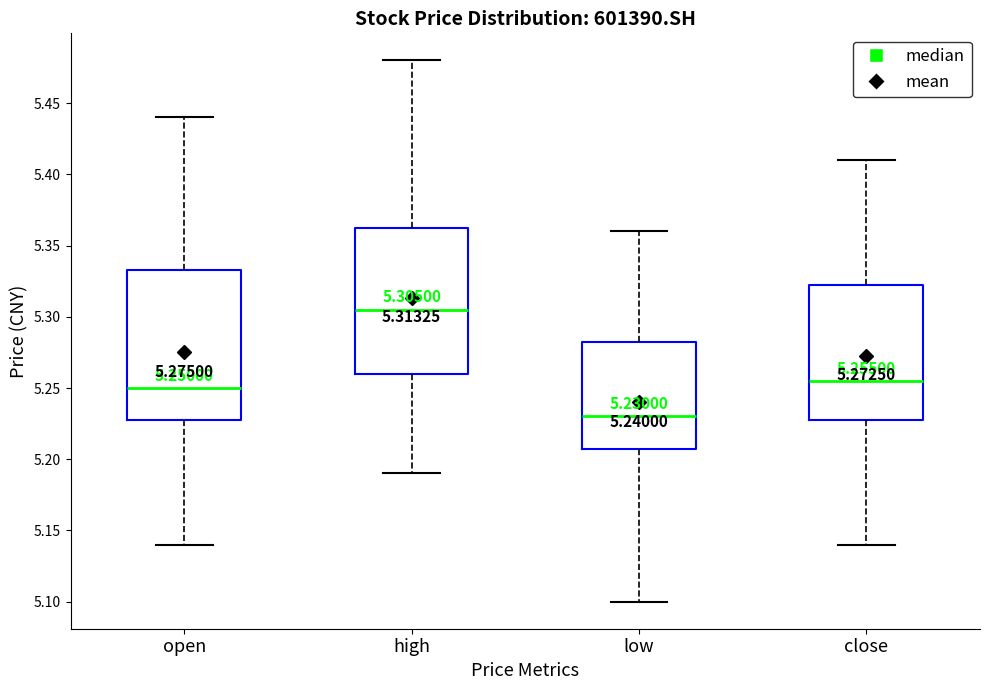

Which box has the highest median line?

high